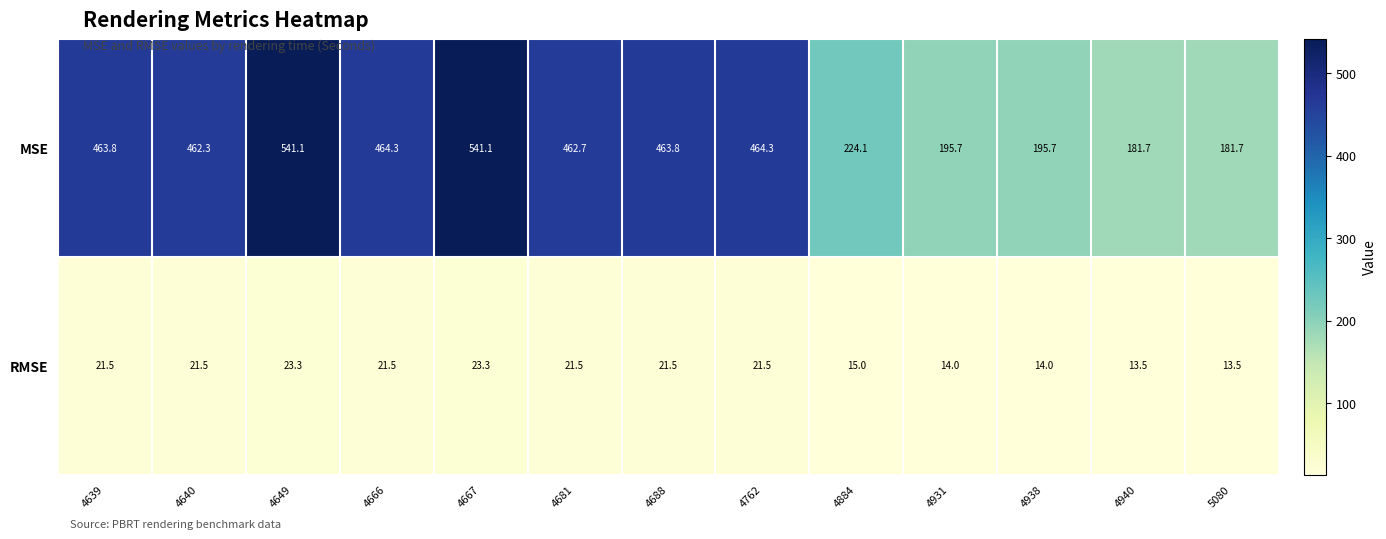

What is the minimum value shown in the chart?

13.5